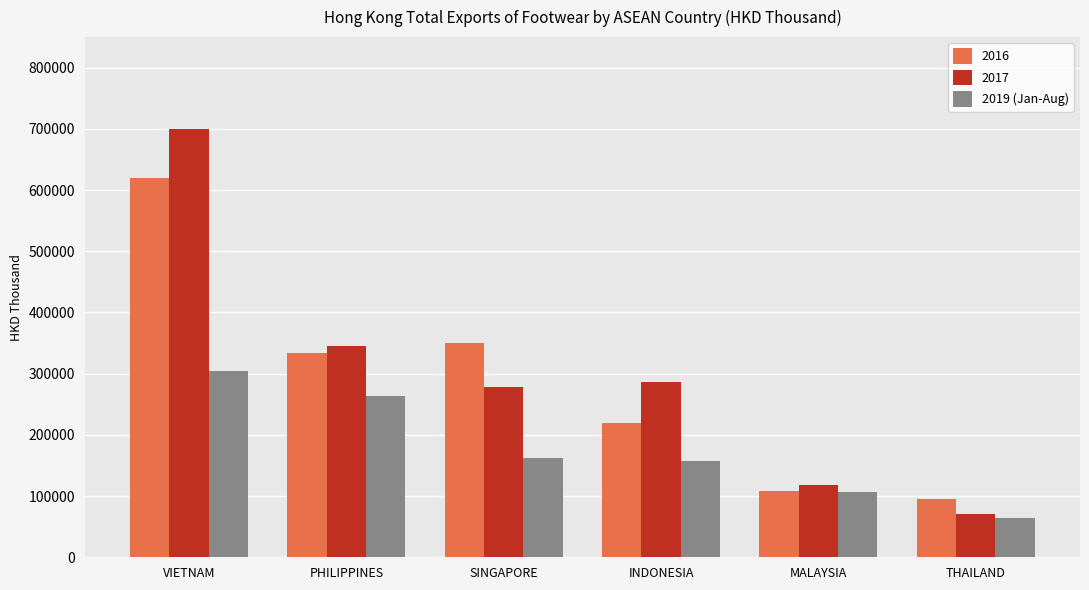

Between VIETNAM and SINGAPORE, which series saw the biggest shift?

2017